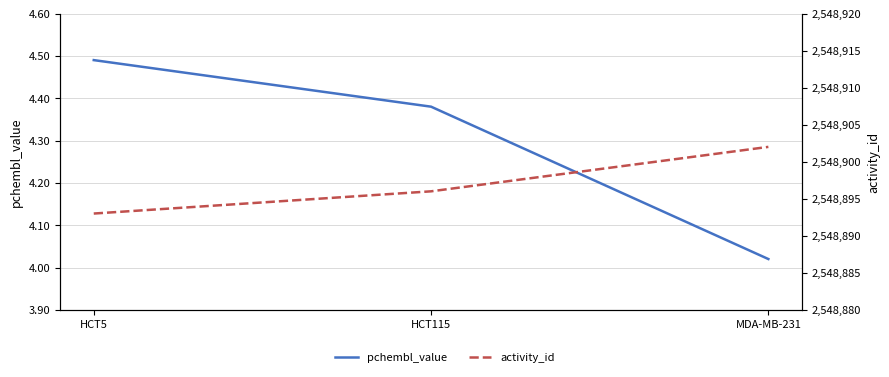

Reading left to right, what are all the values shown in this chart?

pchembl_value: 4.5	4.4	4.0
activity_id: 2548893.0	2548896.0	2548902.0